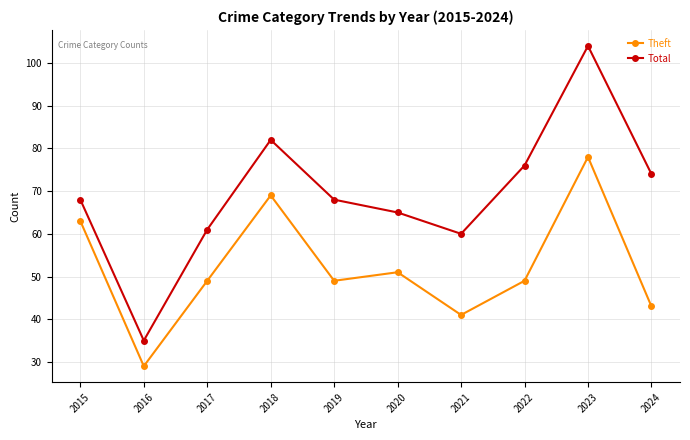

What are all the series names shown in the legend?

Theft, Total